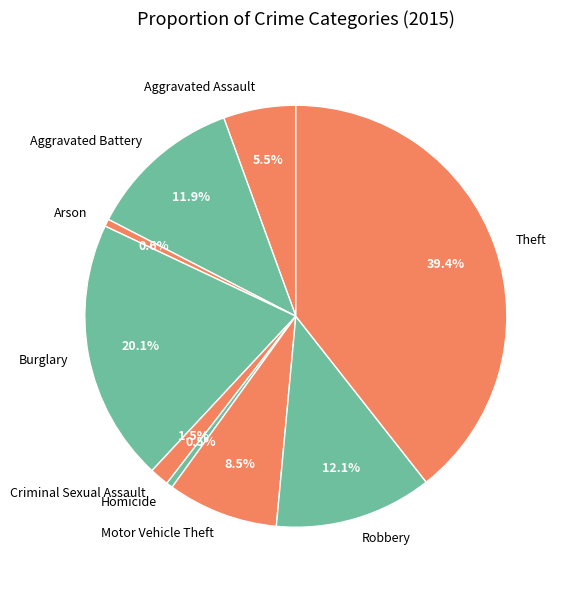

How many segments does this pie chart have?

9